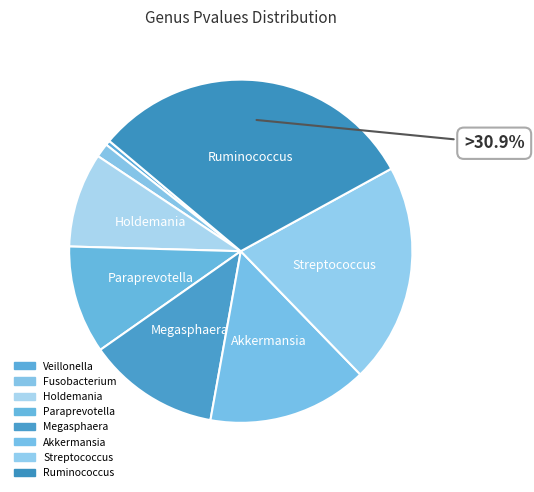

To the nearest percent, what is the difference between the largest and smallest slice percentages?

30%